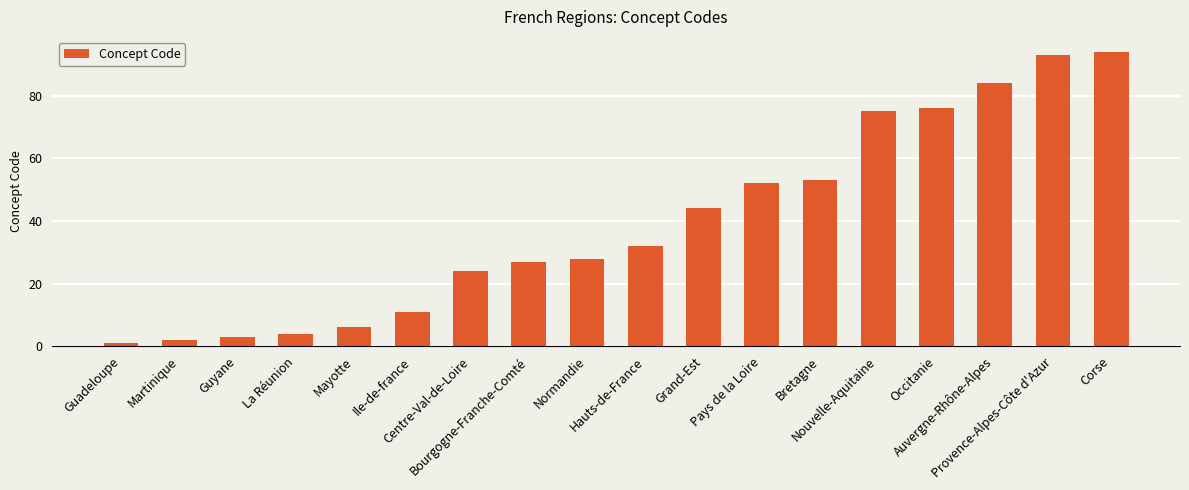

Which label corresponds to the smallest value in the chart?

Guadeloupe